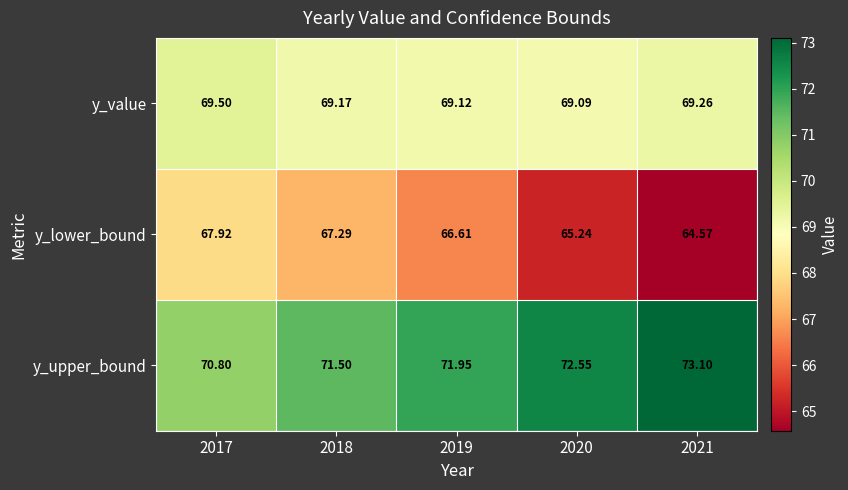

Rank the series at 2018 from highest to lowest value.

y_upper_bound, y_value, y_lower_bound